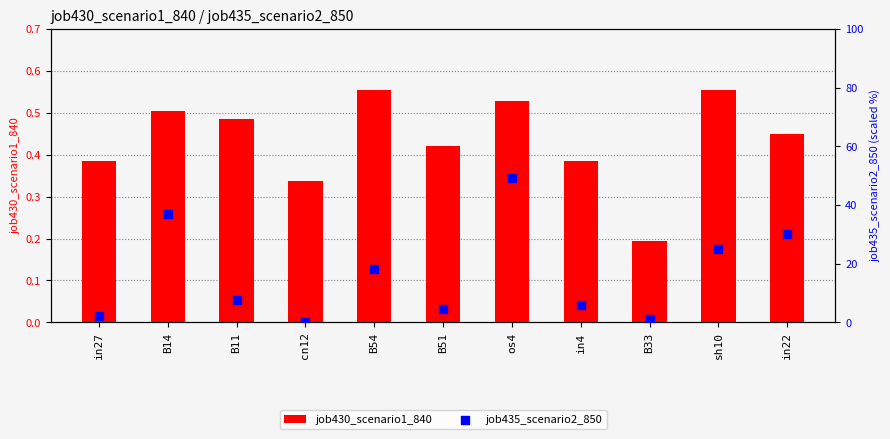

Which series contains the lowest Y value?

job435_scenario2_850